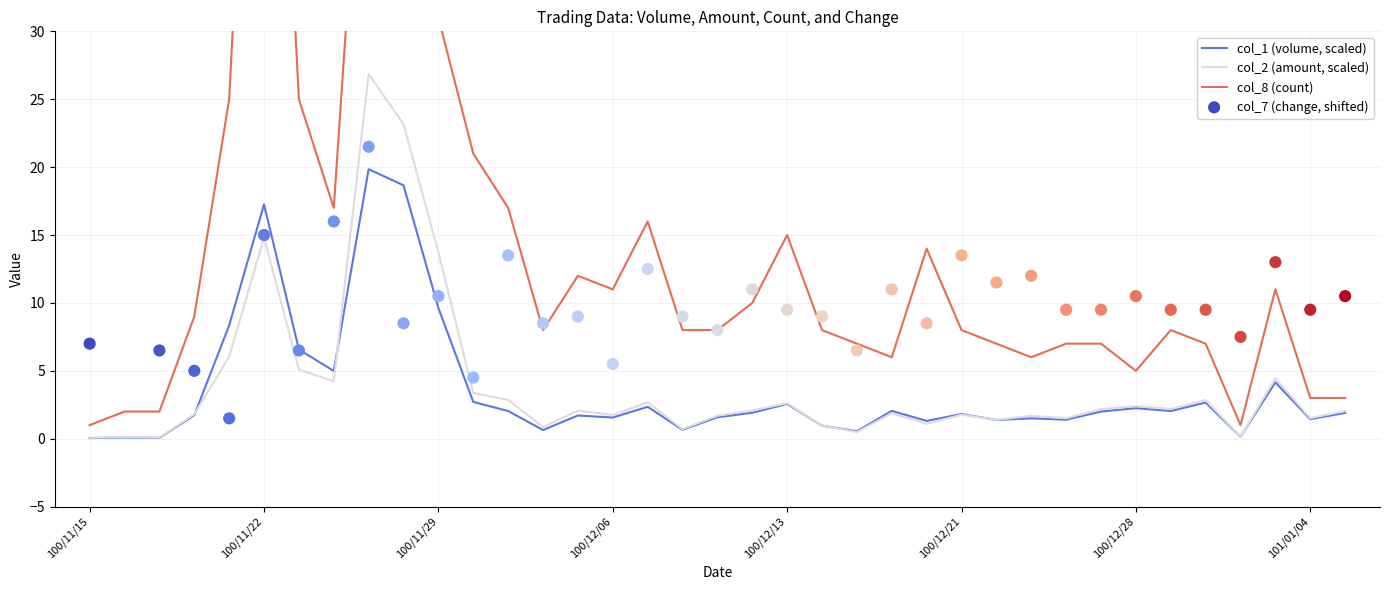

What is the maximum value for col_1 (volume, scaled)?

19.9